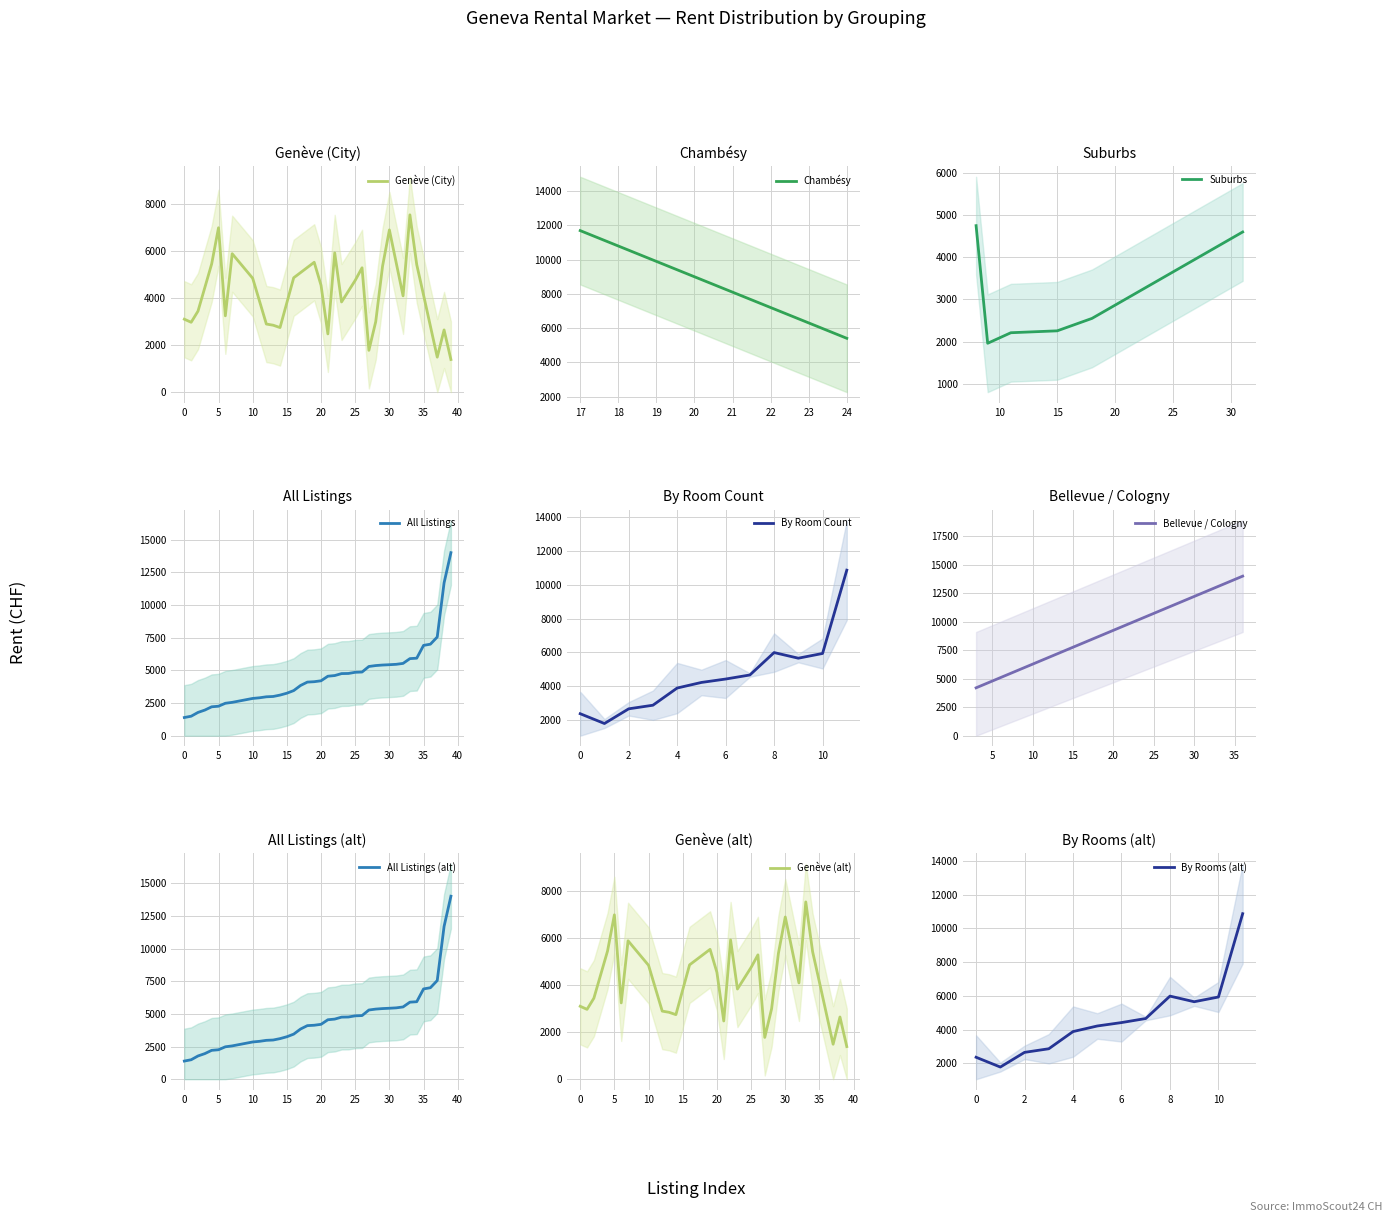

True or false: Avg Rent (CHF) has a value of 14000.0 at 36.

True